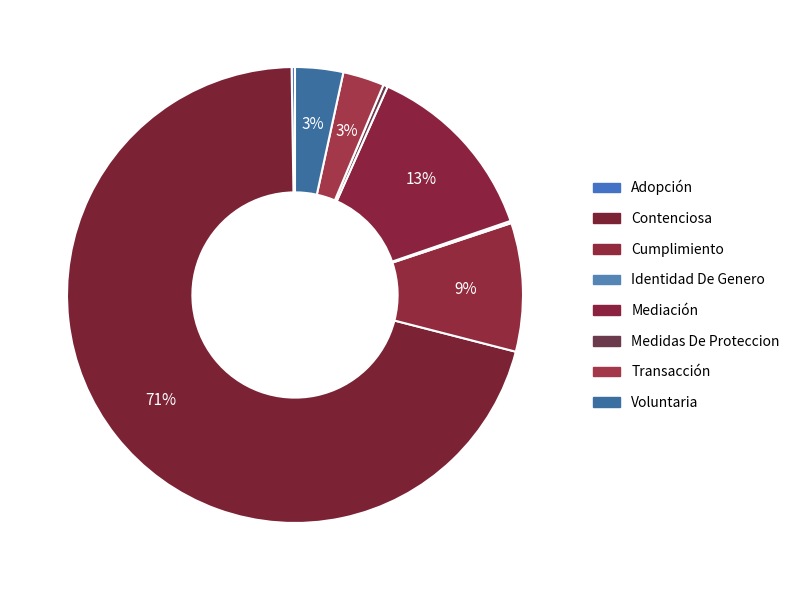

How many slices are in this pie chart?

8